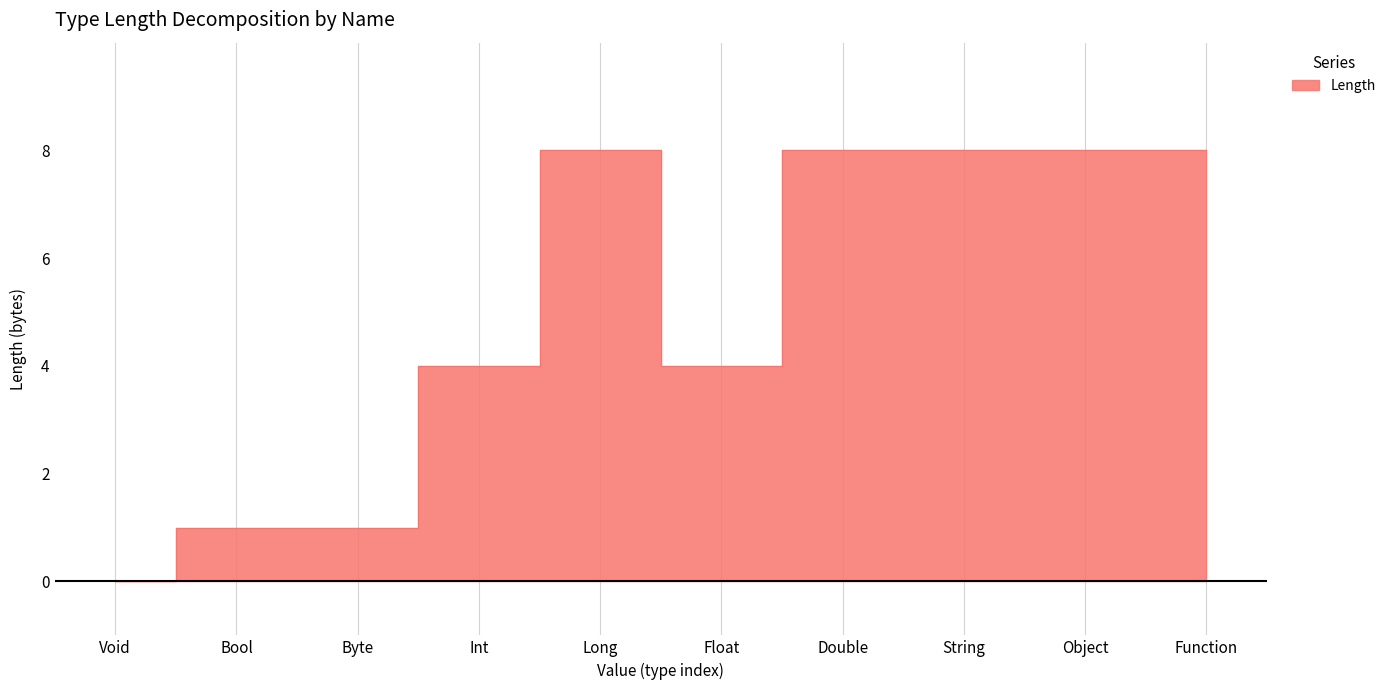

What is the approximate value at Function?

8